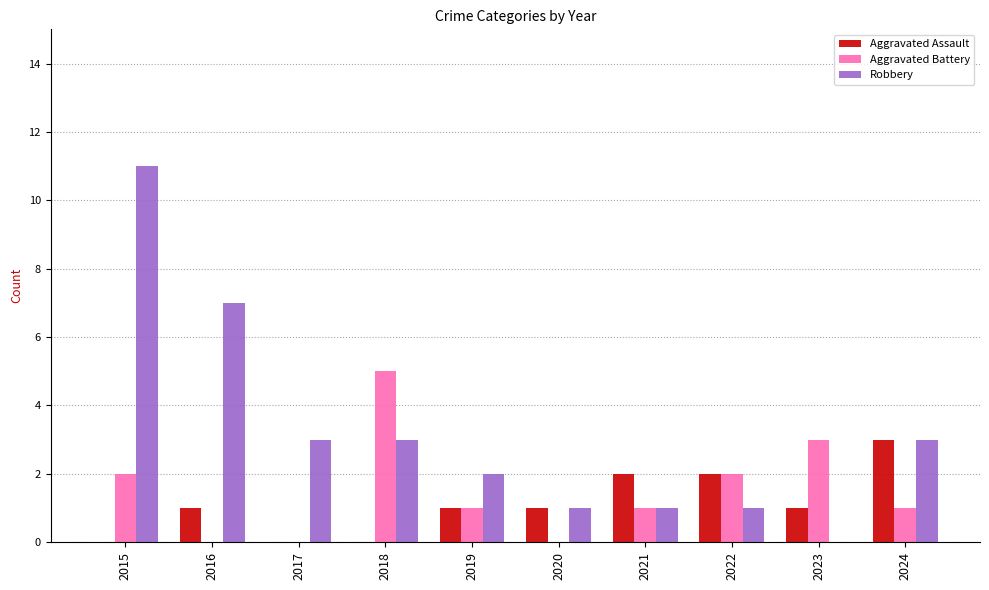

Are the bars grouped side by side (vs. stacked)?

Yes